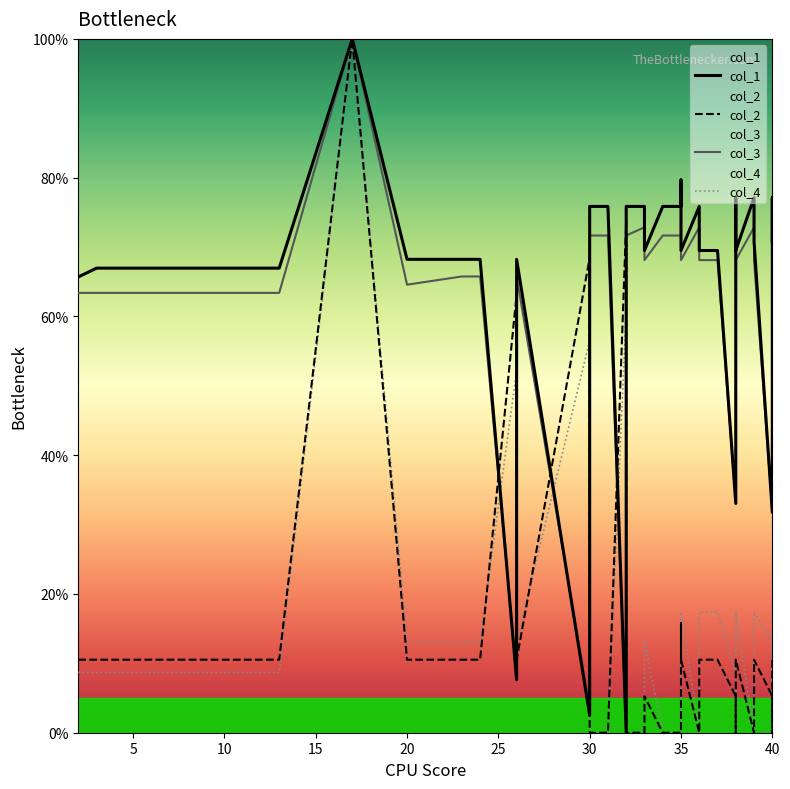

Which series ends up on top after the final intersection of col_2 and col_1?

col_1